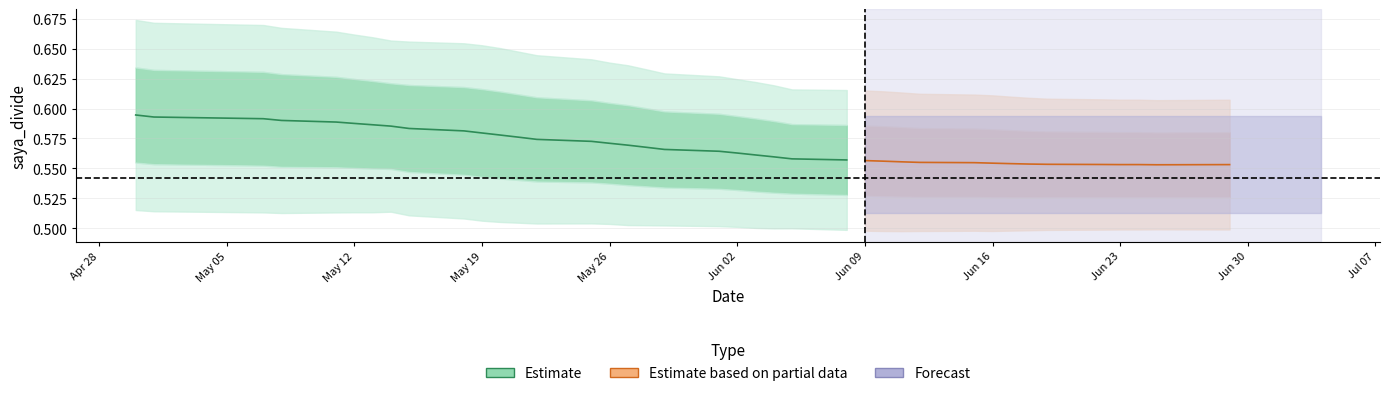

How many data points does each series have?

40